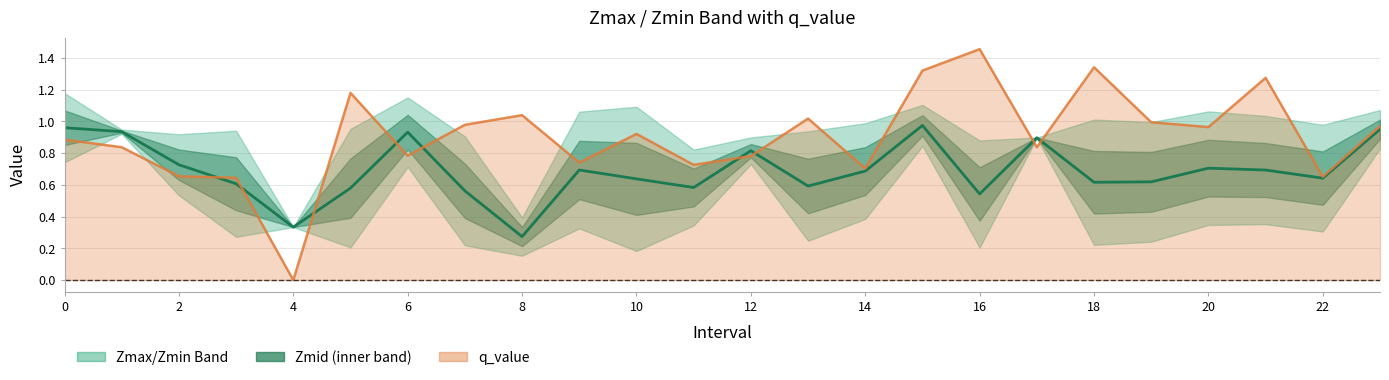

True or false: q_value and Zmid (midline) cross at least once.

True